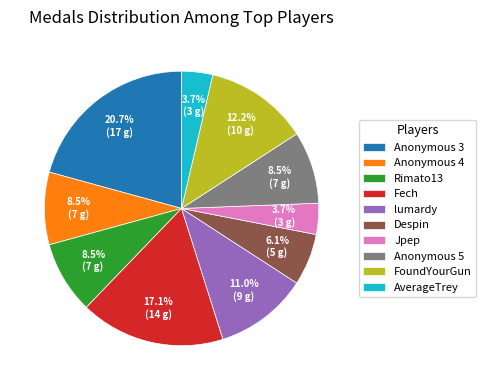

Is it true that Anonymous 3 is 21% of the pie?

True